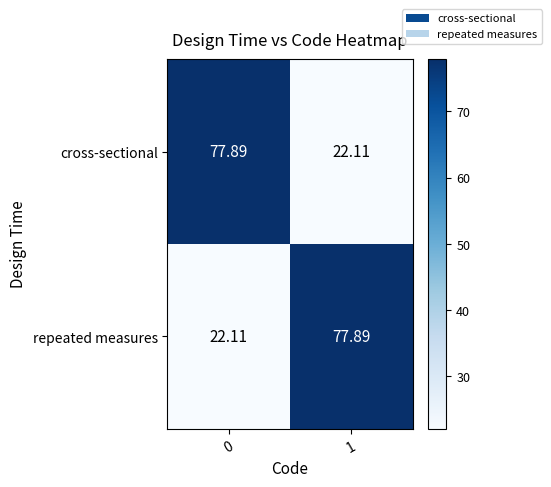

At 1, list the series in order from largest to smallest.

repeated measures, cross-sectional